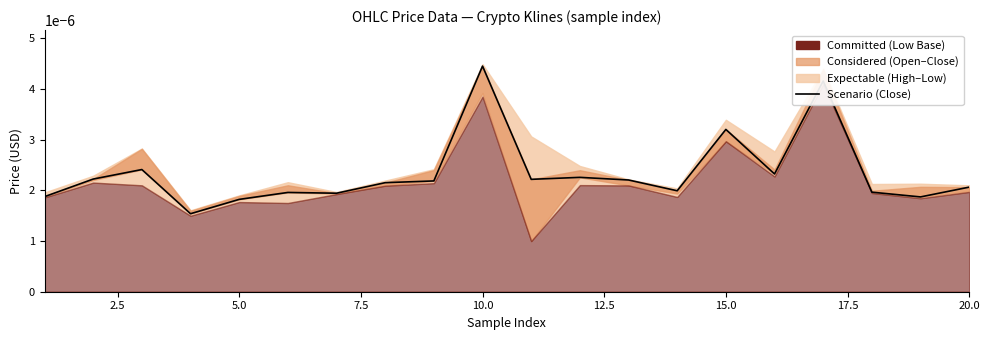

How many lines are shown in the chart?

1